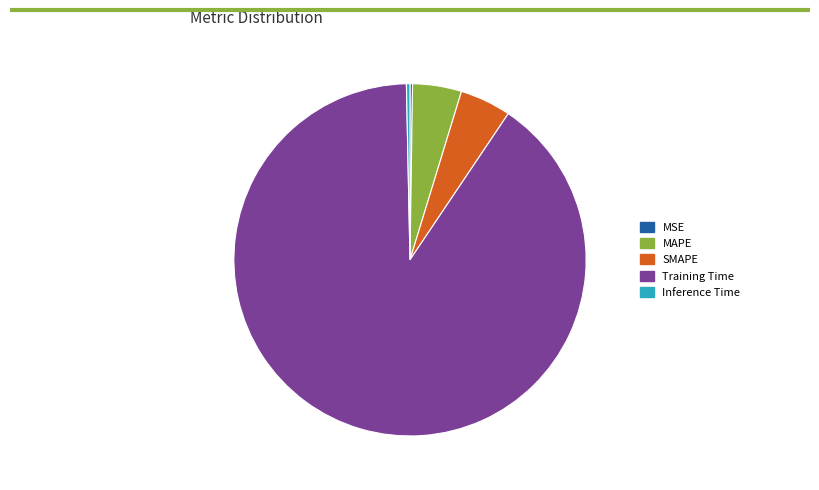

Is the sum of Training Time and Inference Time greater than half?

Yes